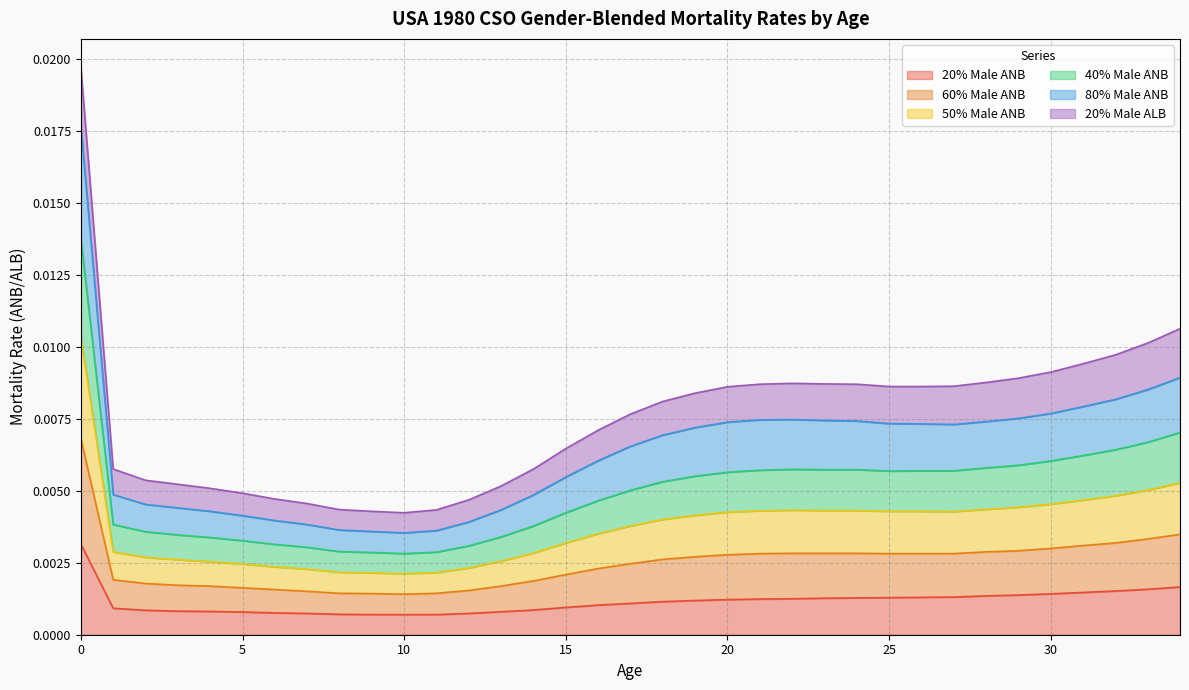

At which category does 80% Male ANB reach its first local peak?

22